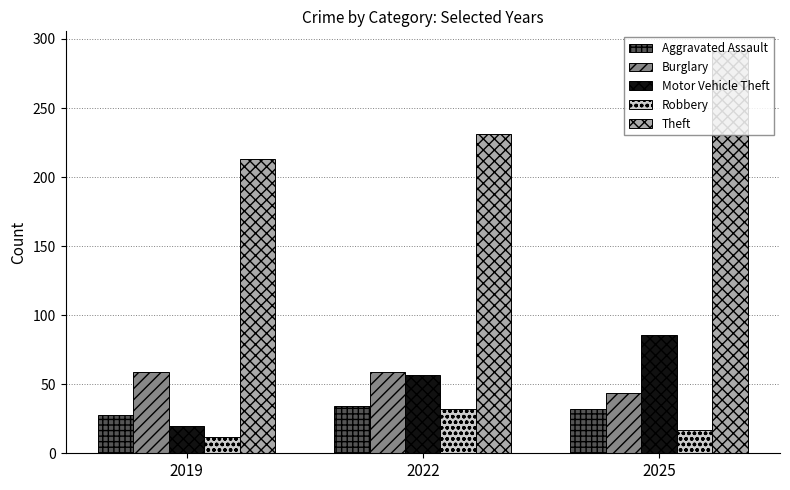

What is the maximum value shown in the chart?

291